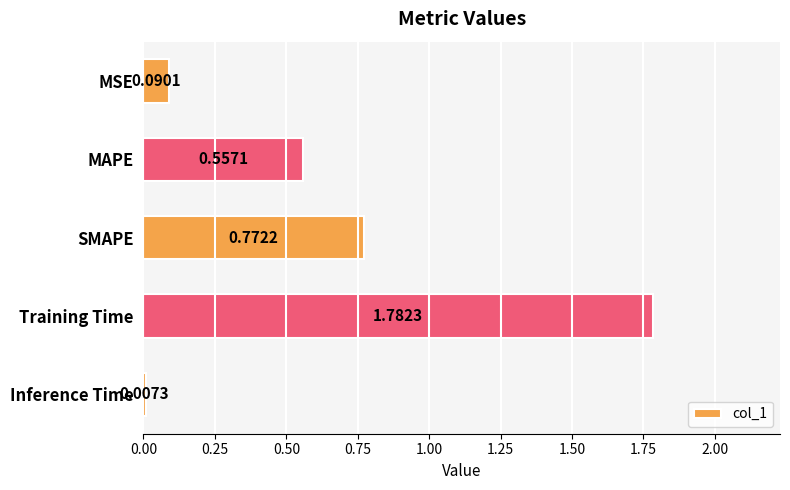

Rank the categories by value from highest to lowest.

Training Time, SMAPE, MAPE, MSE, Inference Time